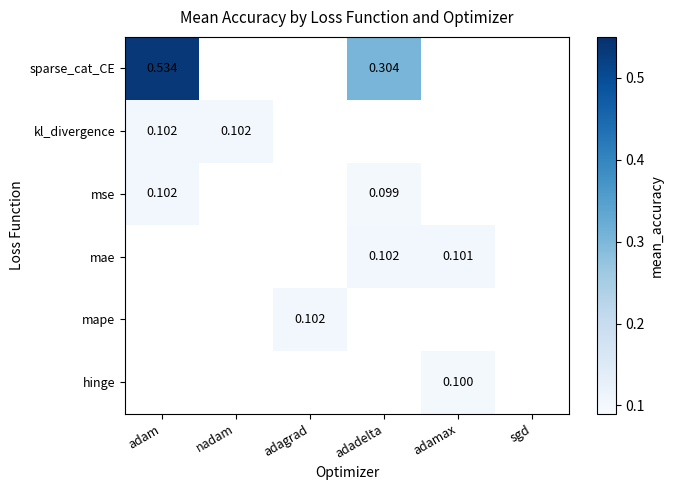

List the series in order of their peak value, highest first.

sparse_cat_CE, kl_divergence, mse, mae, mape, hinge